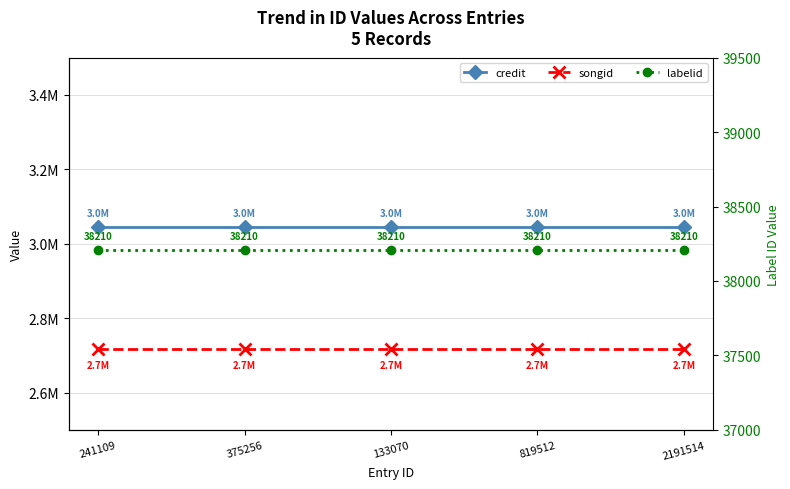

What is the difference between the highest and lowest values at 2191514?

3007821